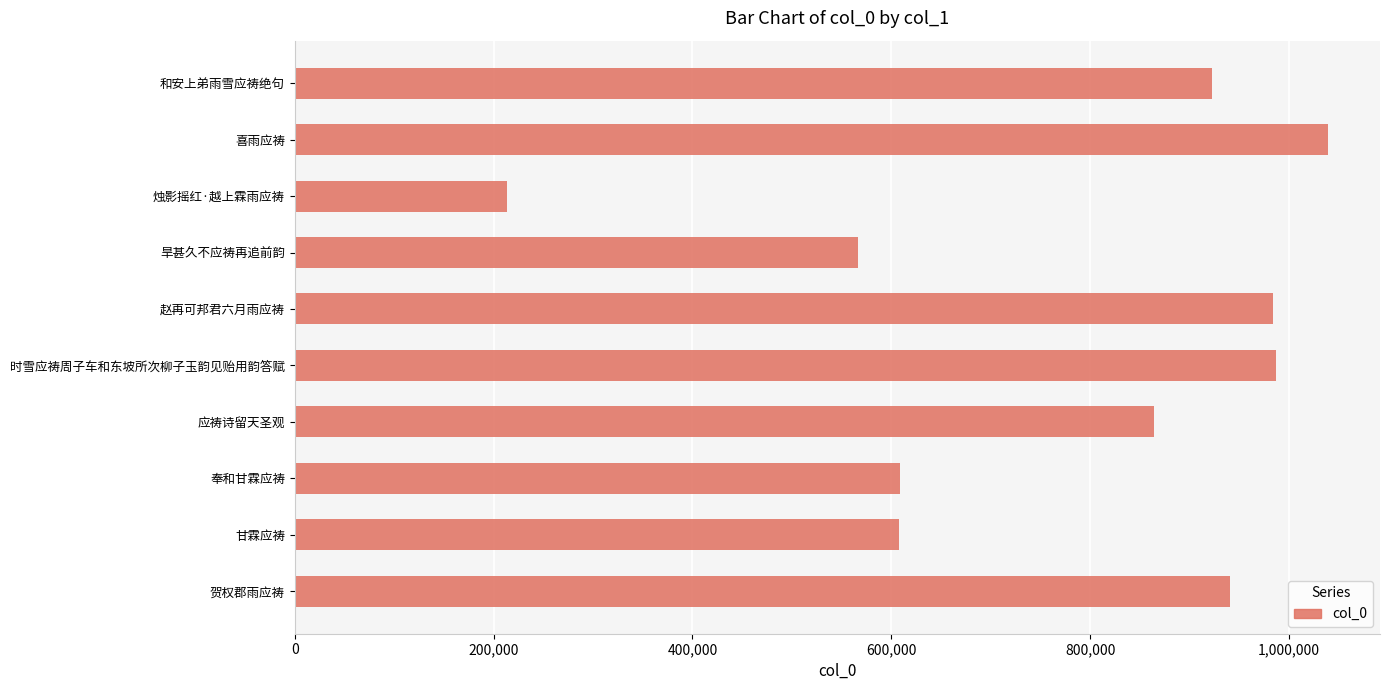

Which has a higher value, 喜雨应祷 or 时雪应祷周子车和东坡所次柳子玉韵见贻用韵答赋?

喜雨应祷